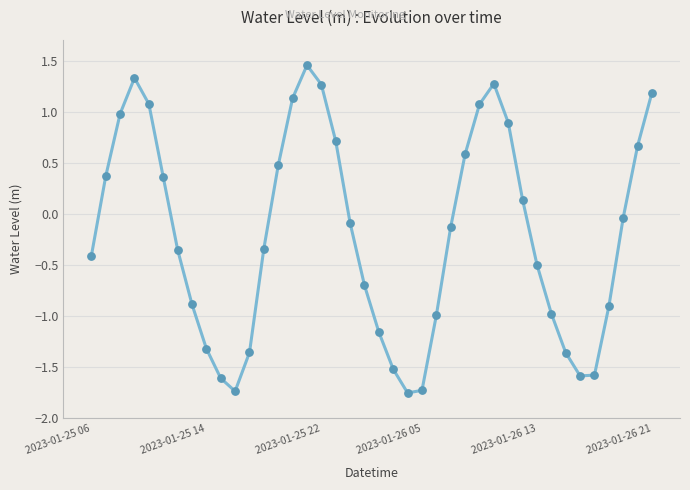

What is the difference between the maximum and minimum values?

3.2